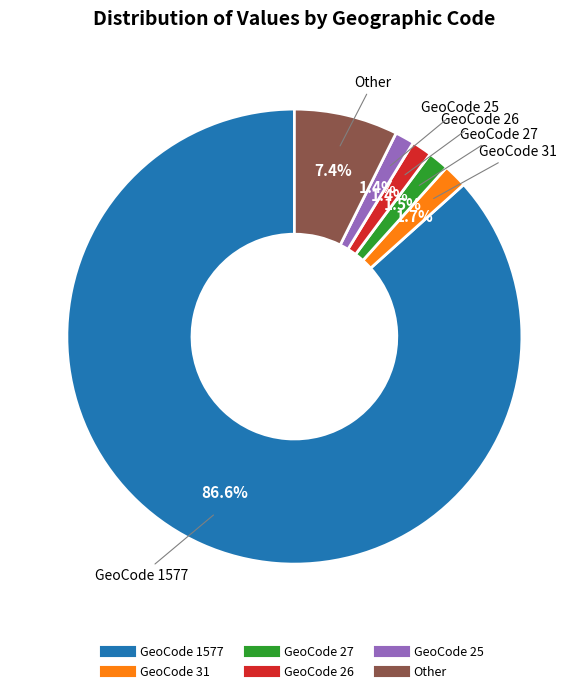

Does any single category account for the majority?

Yes